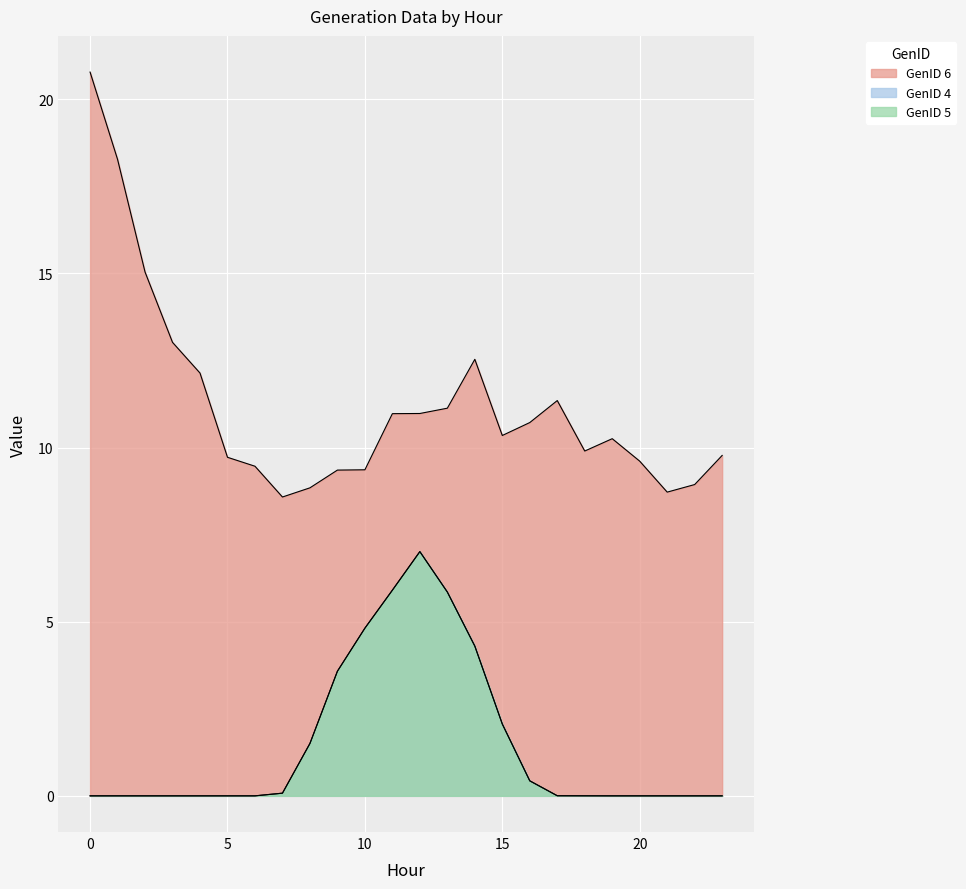

At how many categories does at least one series exceed 15?

3